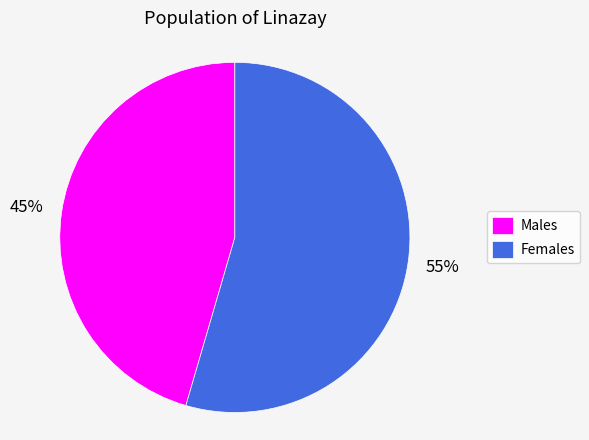

Is Males the majority of the pie?

No